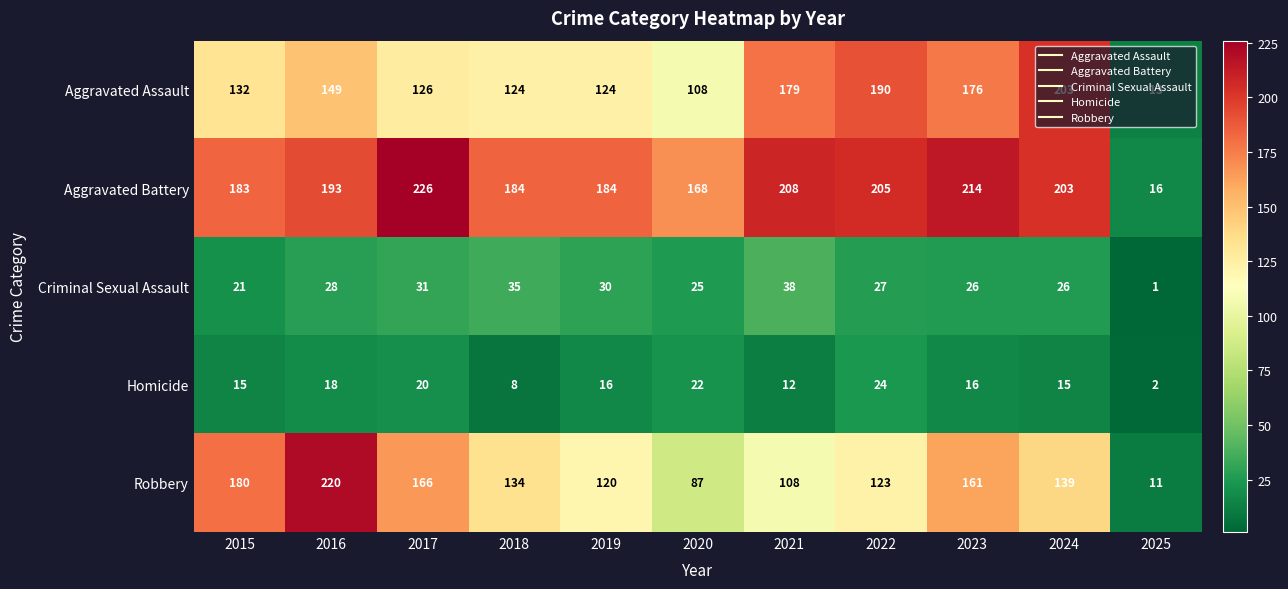

At which category does the chart reach its minimum across all series?

2025